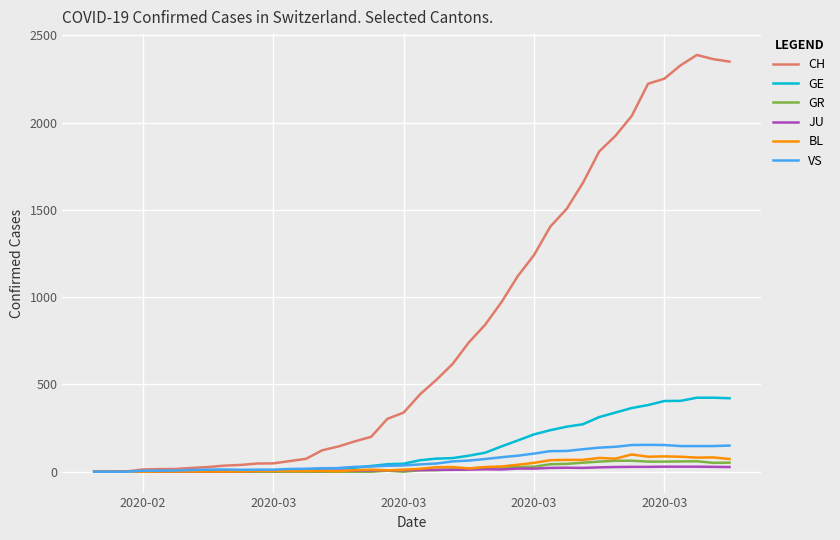

What are all the series names shown in the legend?

CH, GE, GR, JU, BL, VS